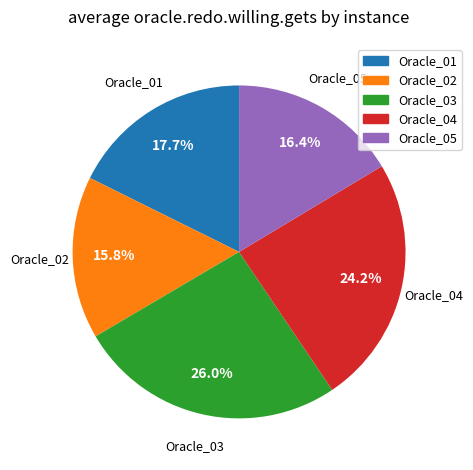

Is the sum of Oracle_02 and Oracle_05 greater than half?

No